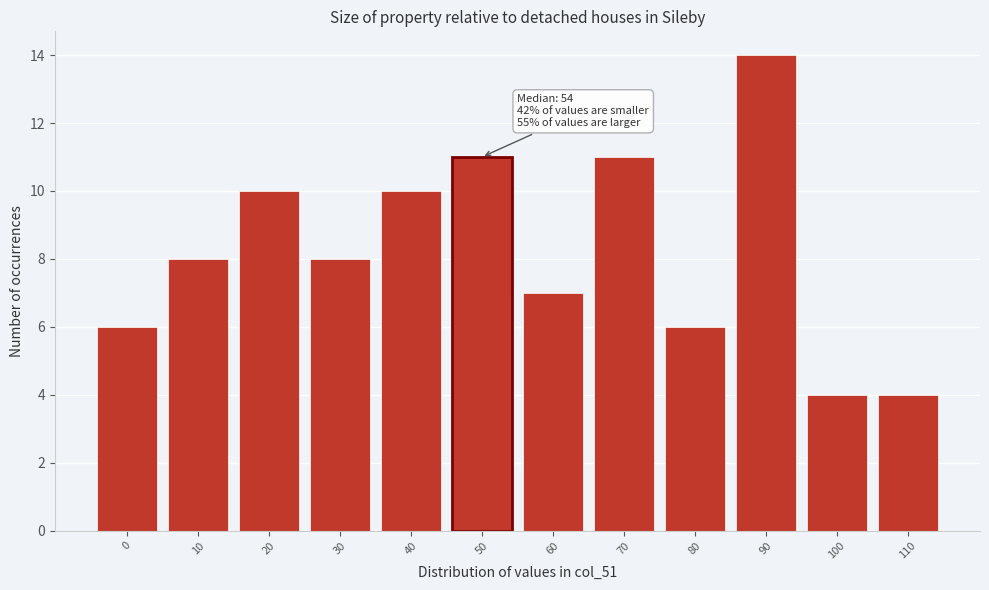

Reading left to right, what are all the values shown in this chart?

0=6	10=8	20=10	30=8	40=10	50=11	60=7	70=11	80=6	90=14	100=4	110=4